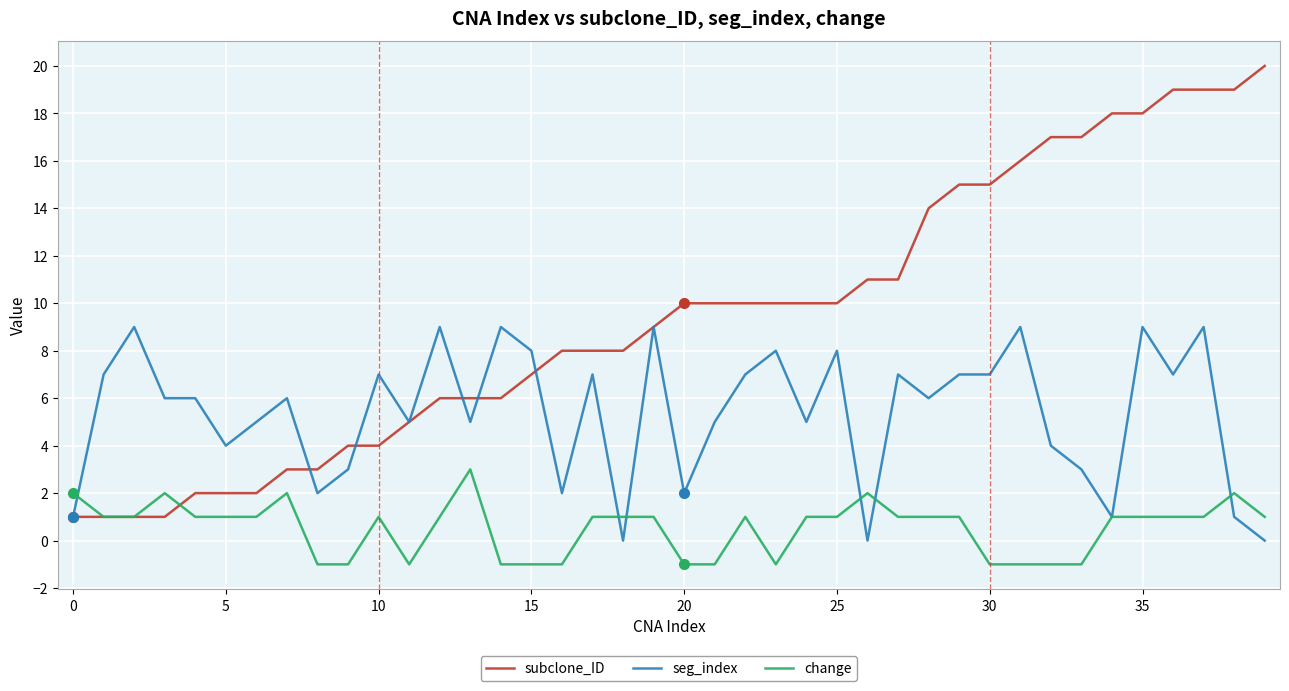

Rank the series by their maximum value, from lowest to highest.

change, seg_index, subclone_ID